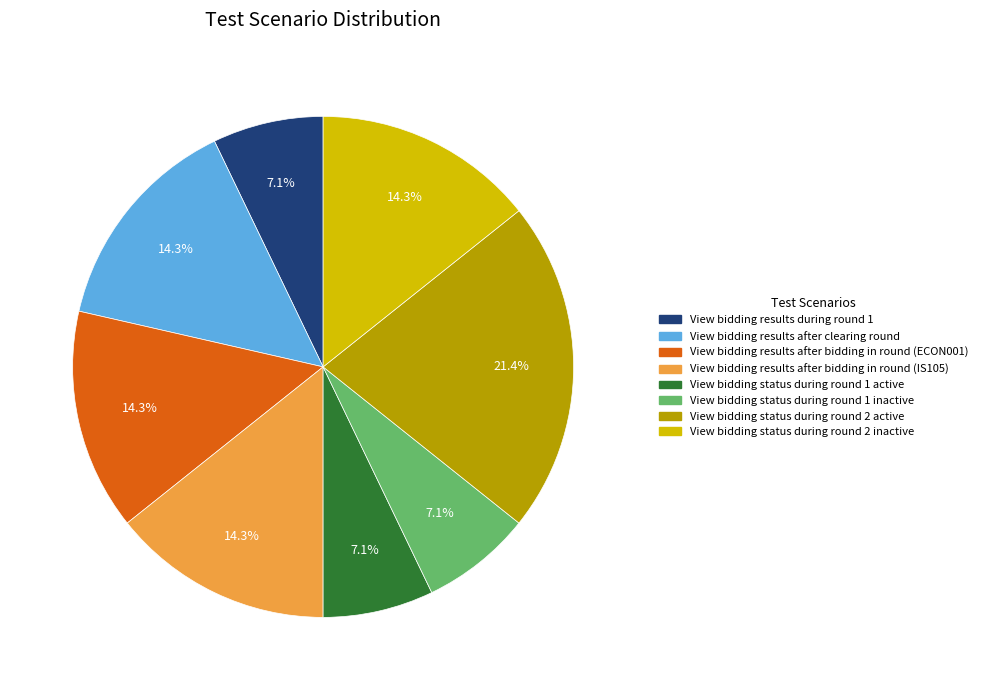

Is View bidding status during round 1 active the majority of the pie?

No